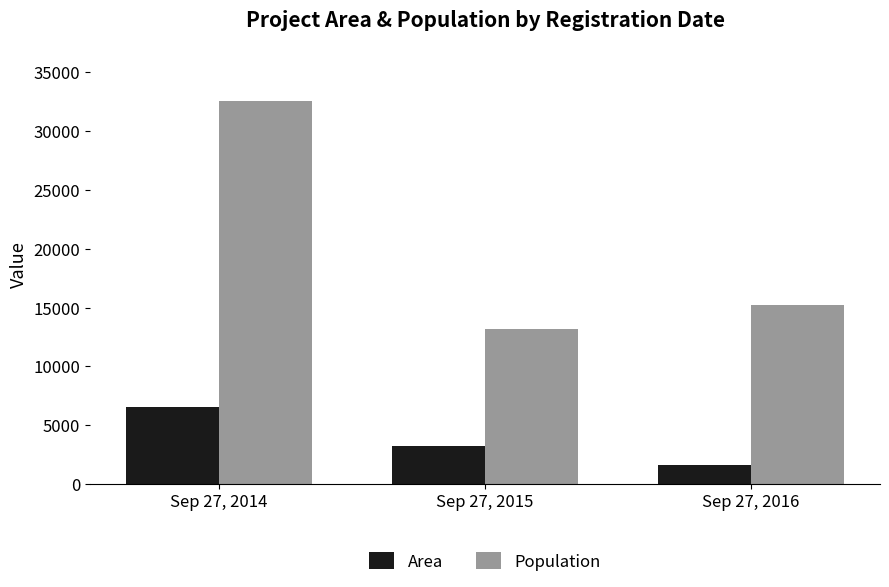

At which label does Population reach its minimum?

Sep 27, 2015